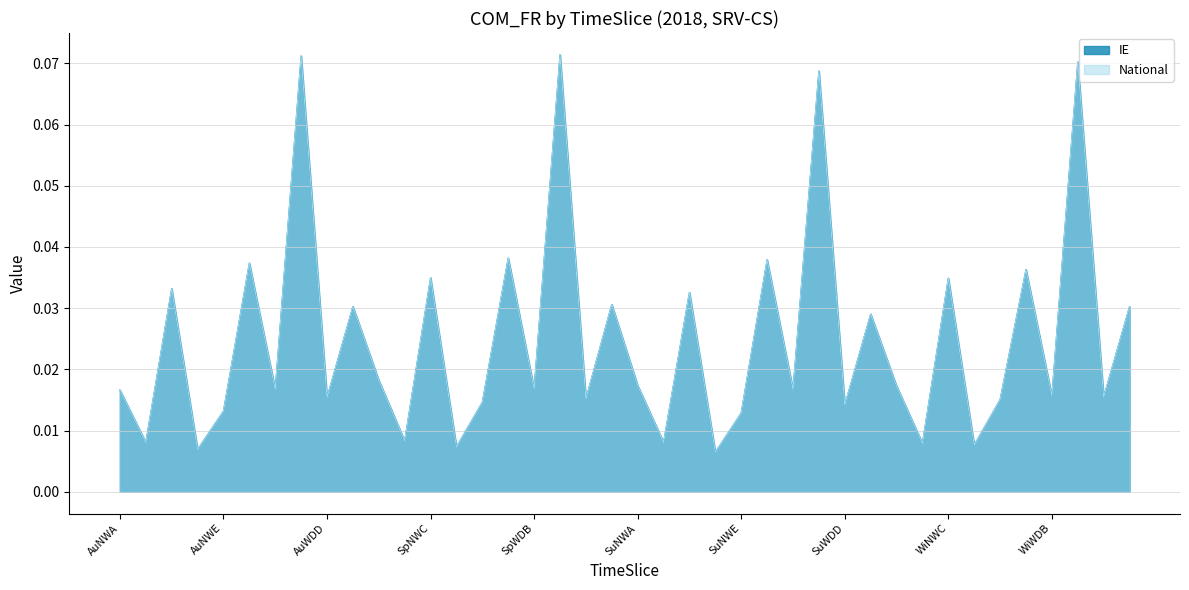

At how many categories does at least one series exceed 0?

40